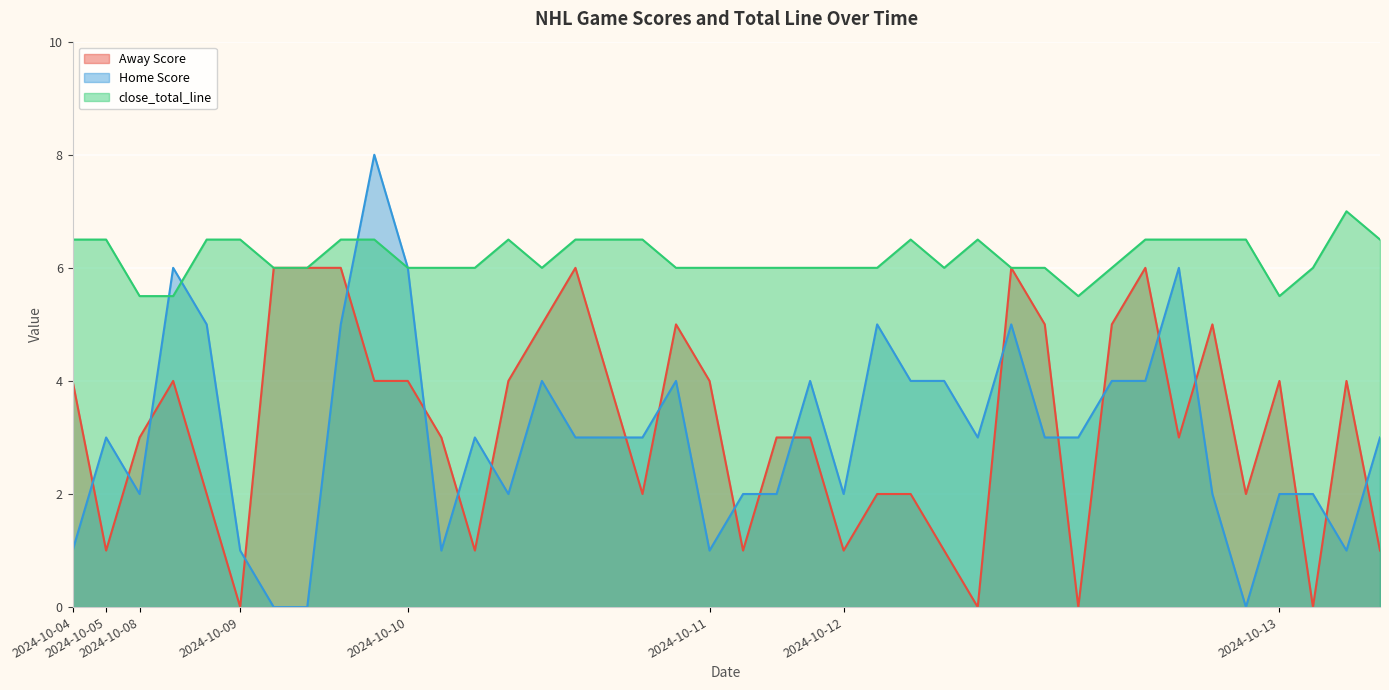

What is the total value across all series at 2024-10-12?

9.0